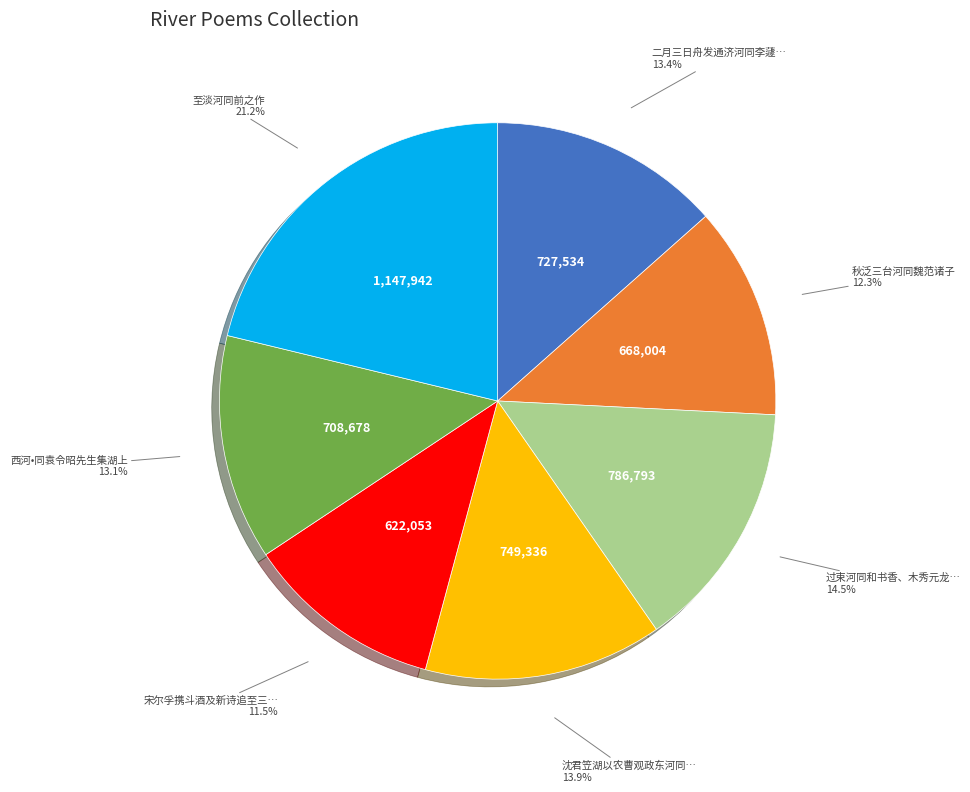

Is there a majority slice in this chart?

No